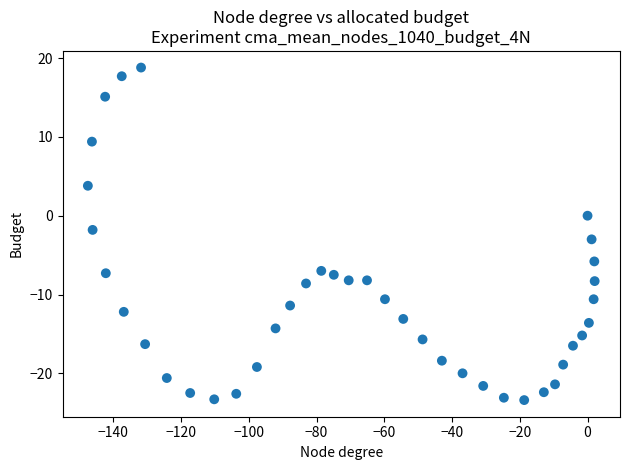

What is the range of Y values (max minus min)?

42.2